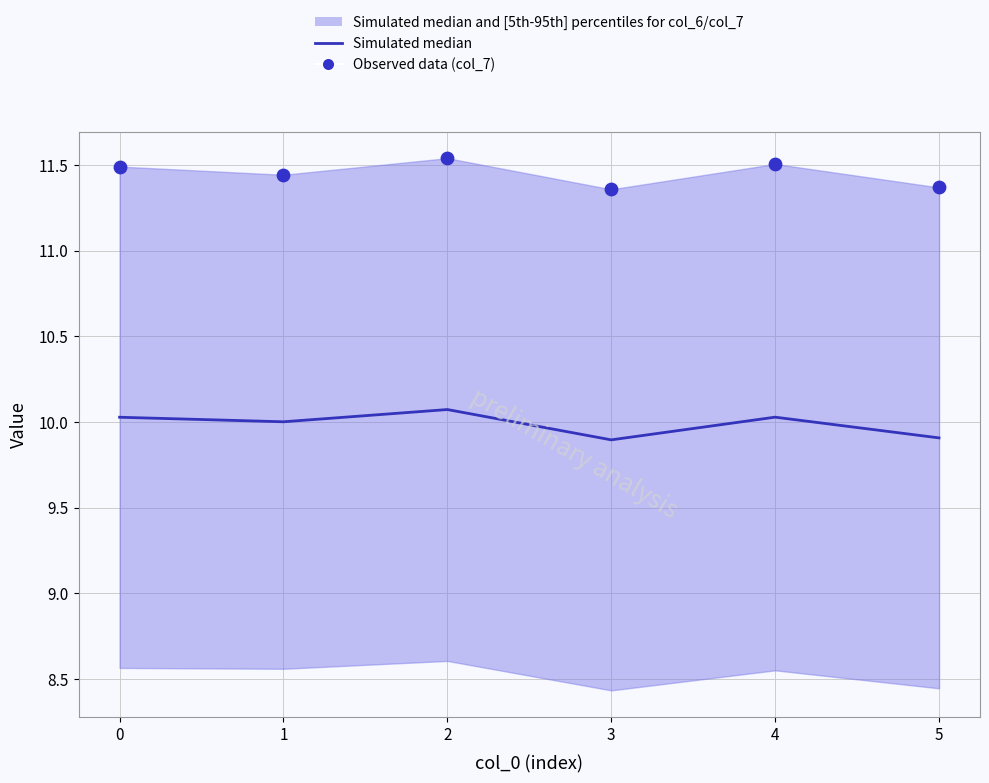

Is the value of Observed data (col_7) at 4 greater than the value of Simulated median at 3?

Yes